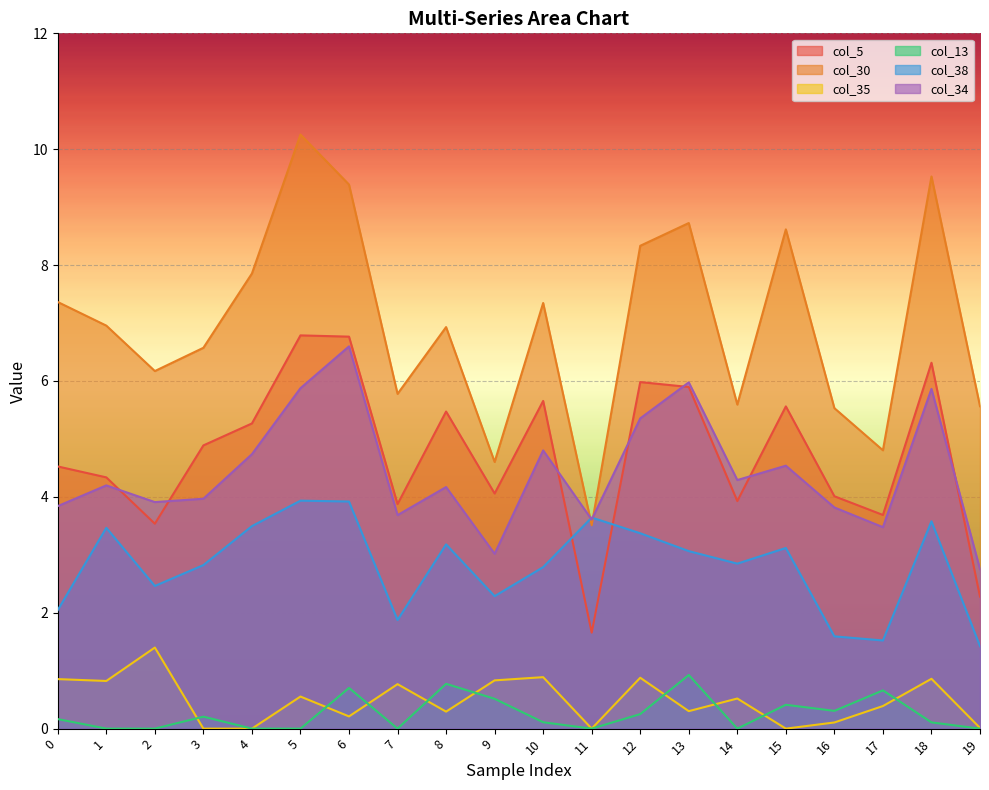

True or false: col_38 has more than 1 points higher than both neighbors.

True